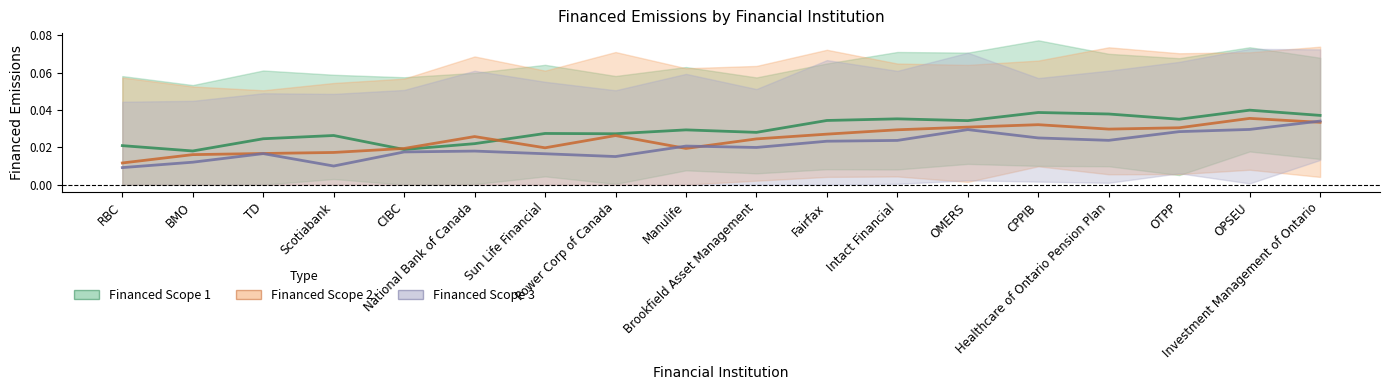

True or false: Financed Scope 3 has a value of 0.0 at Manulife.

True